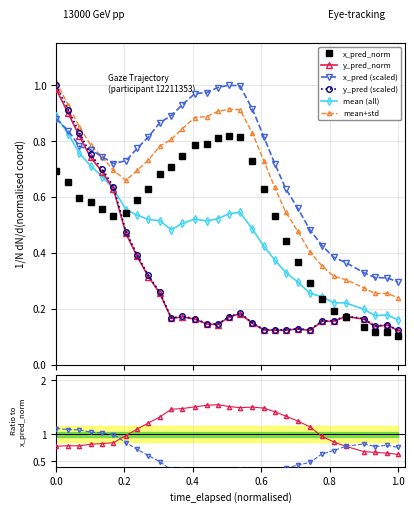

True or false: x_pred_norm and mean+std intersect in this chart.

False